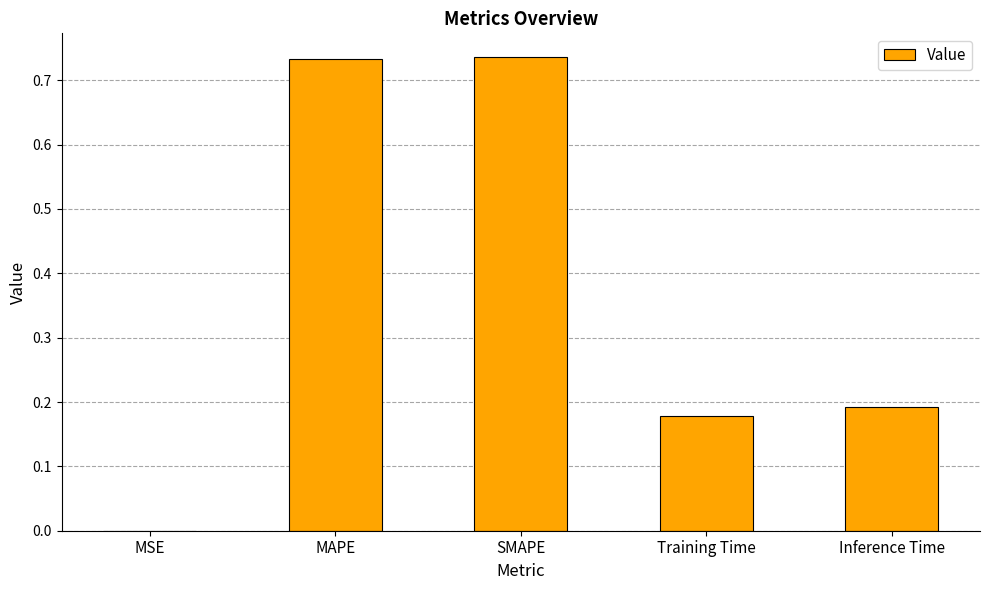

The chart shows a value of 0.3 at SMAPE. True or false?

False